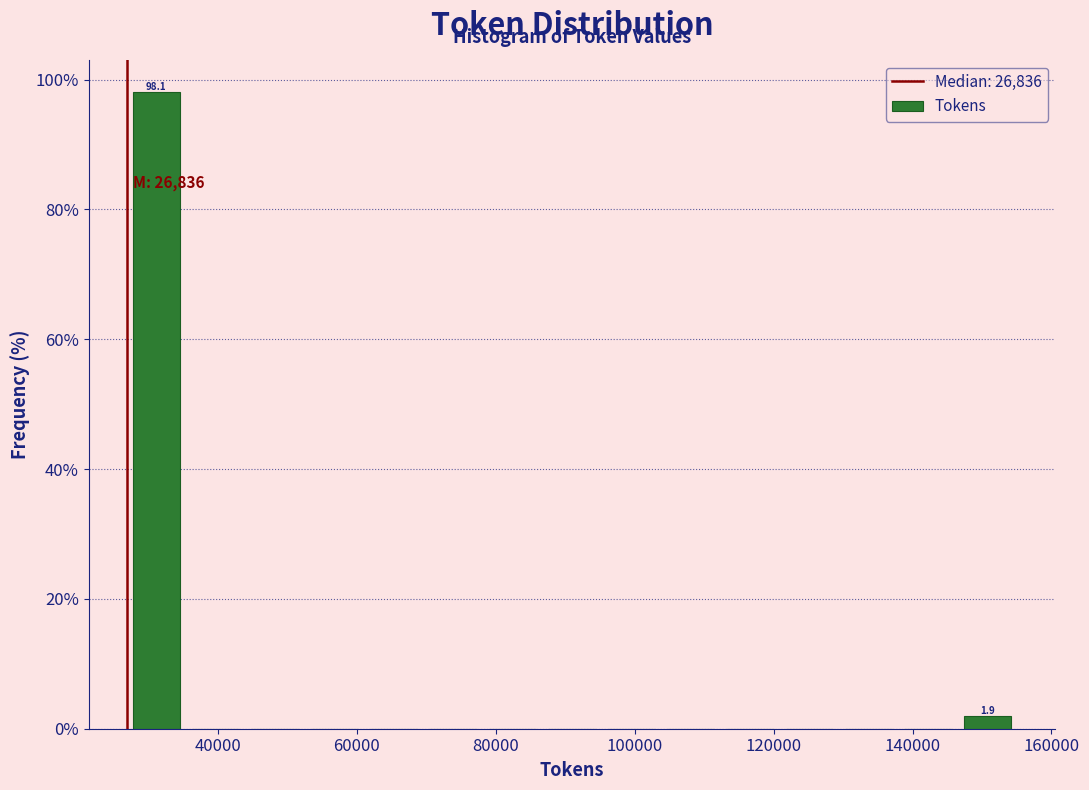

Which range on the x-axis has the tallest bar?

26000 to 36000